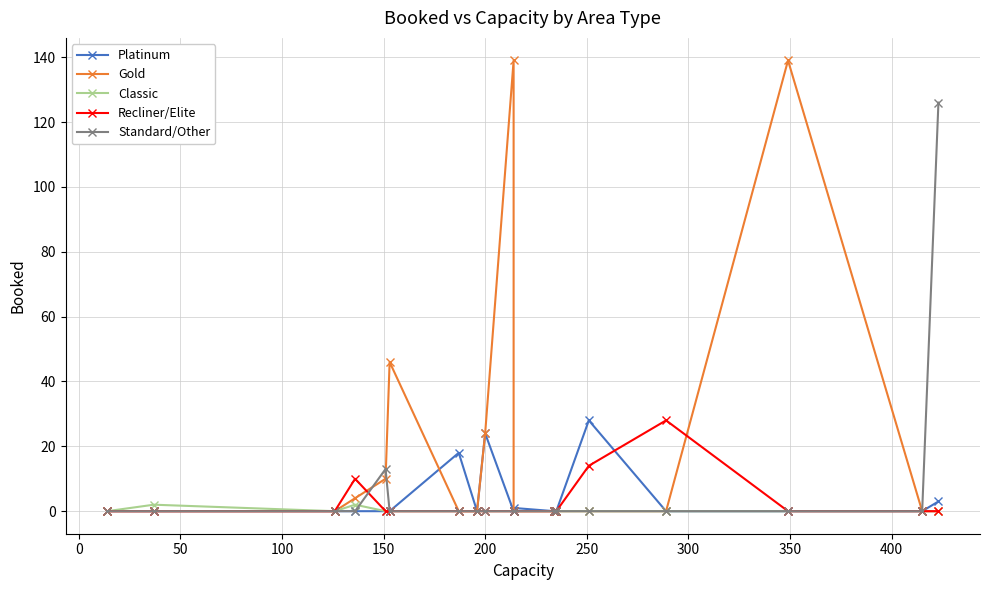

What is the average value of the Platinum series?

4